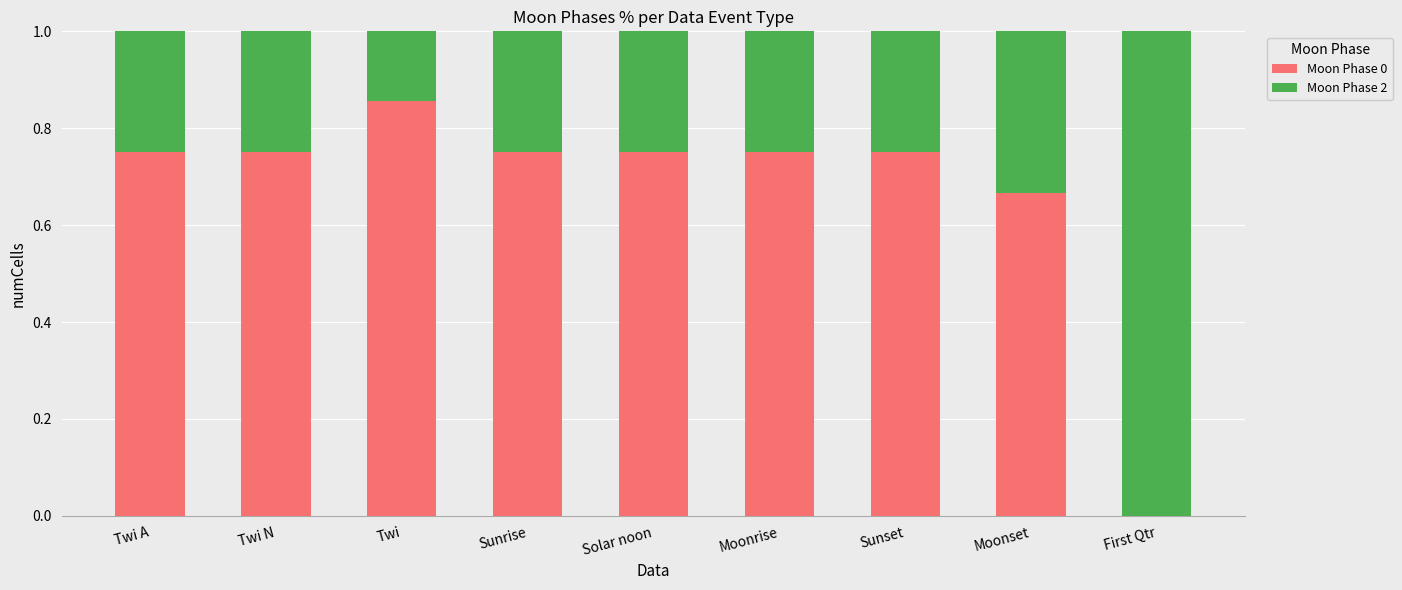

What is the total value across all series at Twi N?

1.0